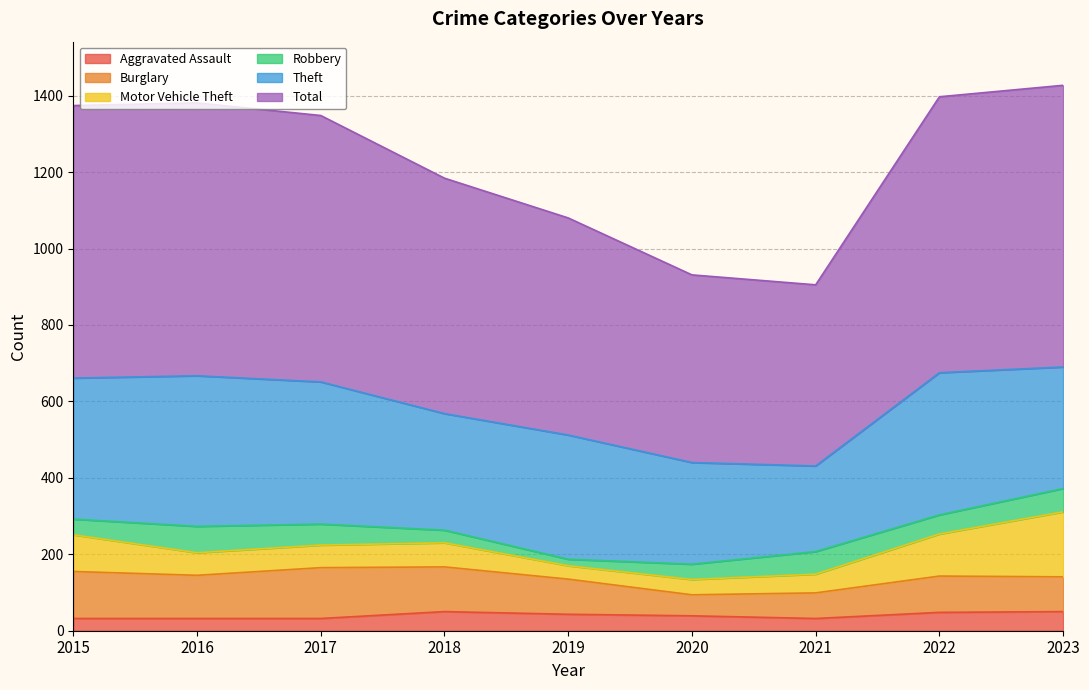

At which category does Aggravated Assault reach its first local valley?

2021